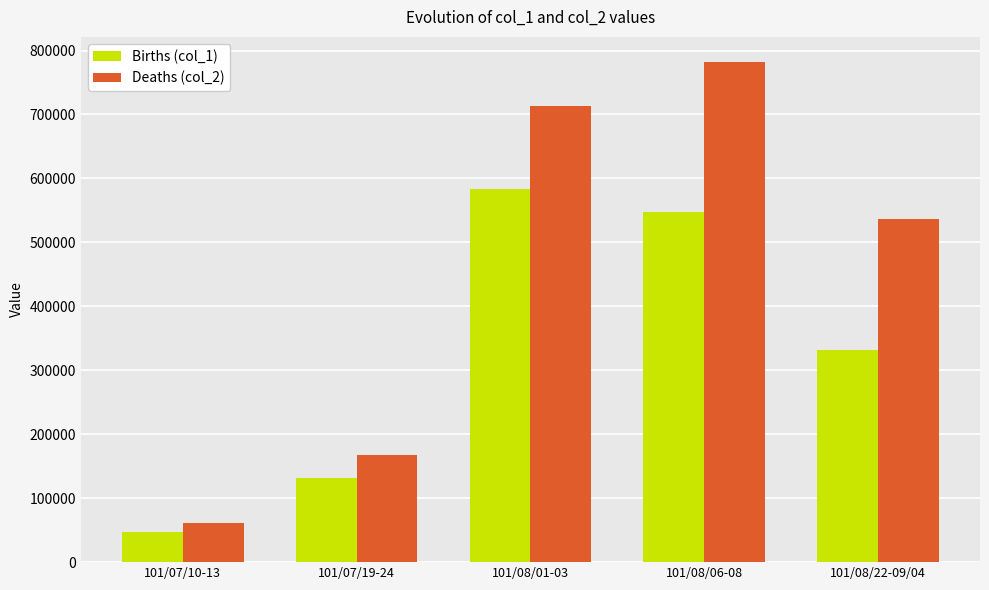

What is the difference between the highest and lowest values at 101/07/10-13?

13850